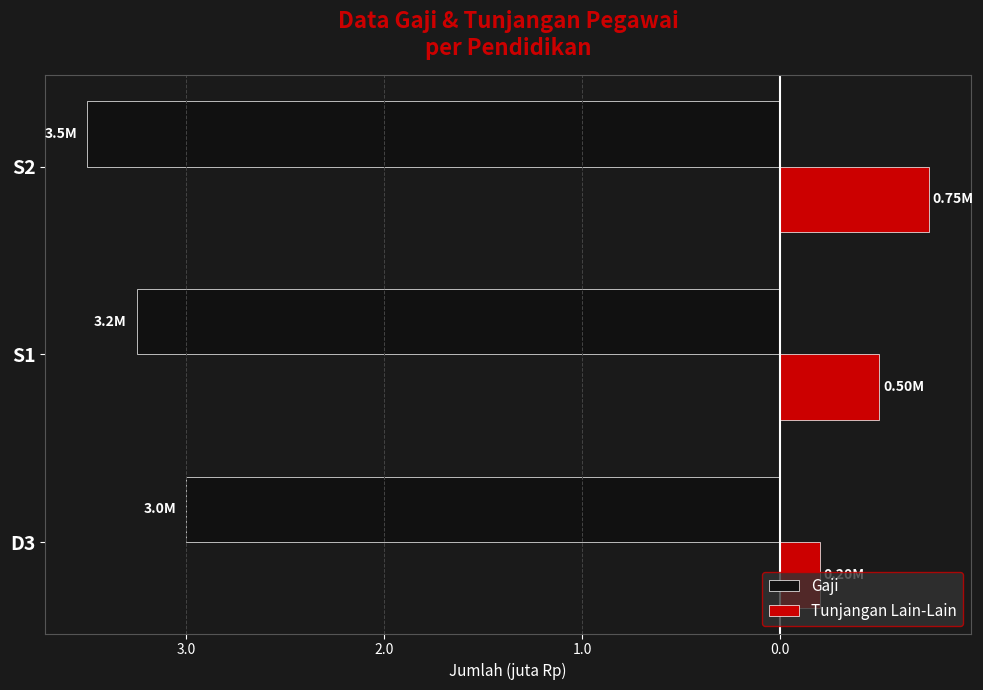

What are all the series names shown in the legend?

Gaji, Tunjangan Lain-Lain